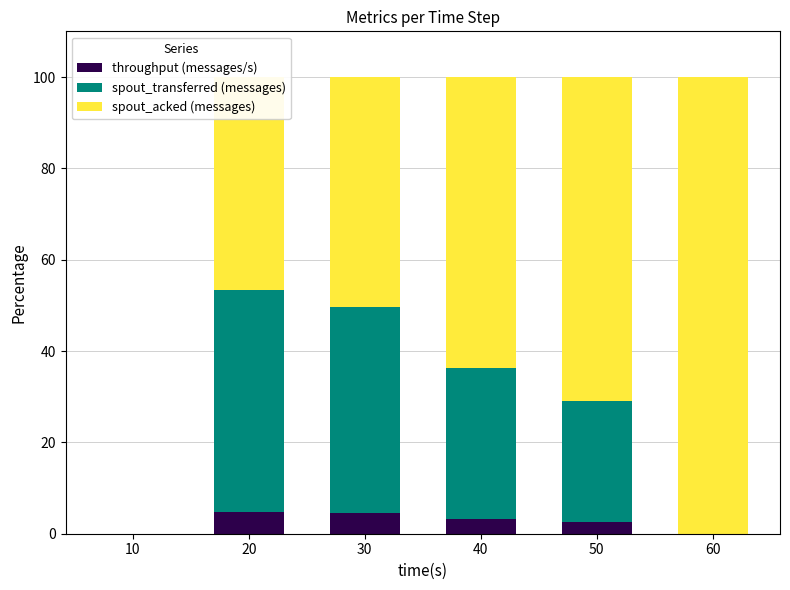

Is it true that throughput (messages/s) equals 0.0 at 10?

True